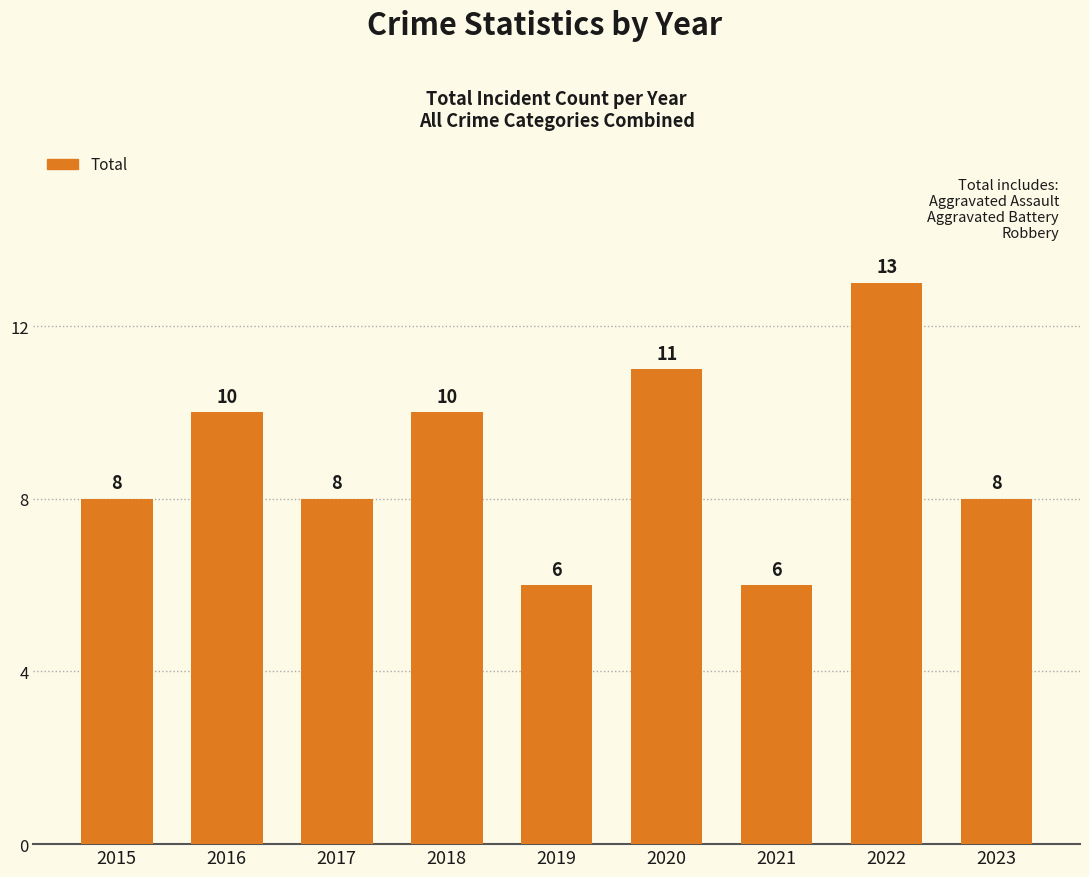

Are the bars grouped side by side (vs. stacked)?

No